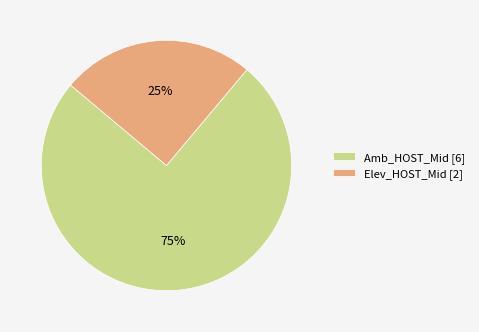

To the nearest percent, what percentage of the pie is Amb_HOST_Mid?

75%